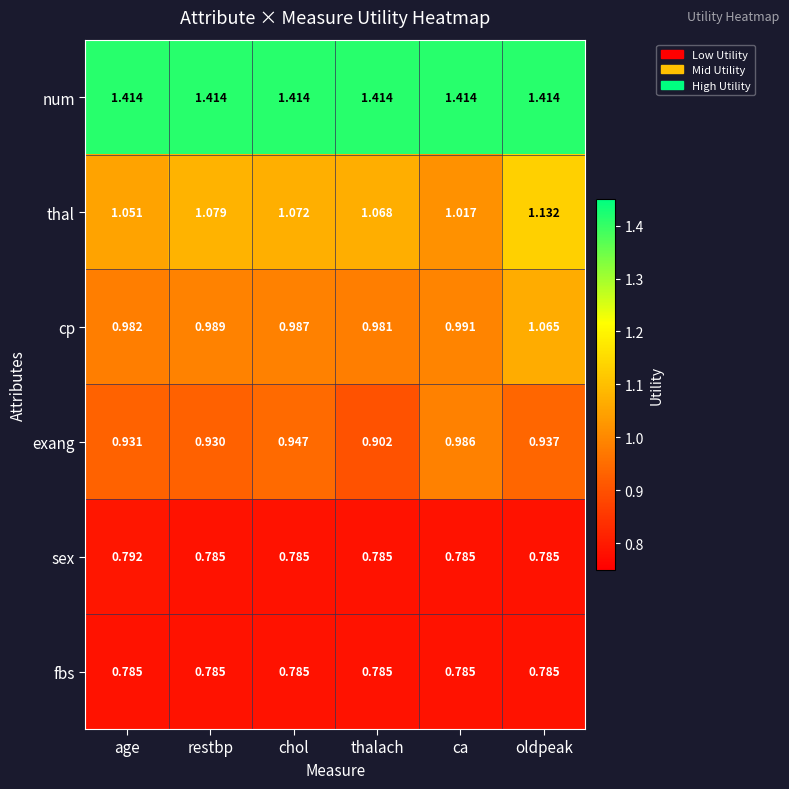

Which category has the lowest value in the exang series?

thalach